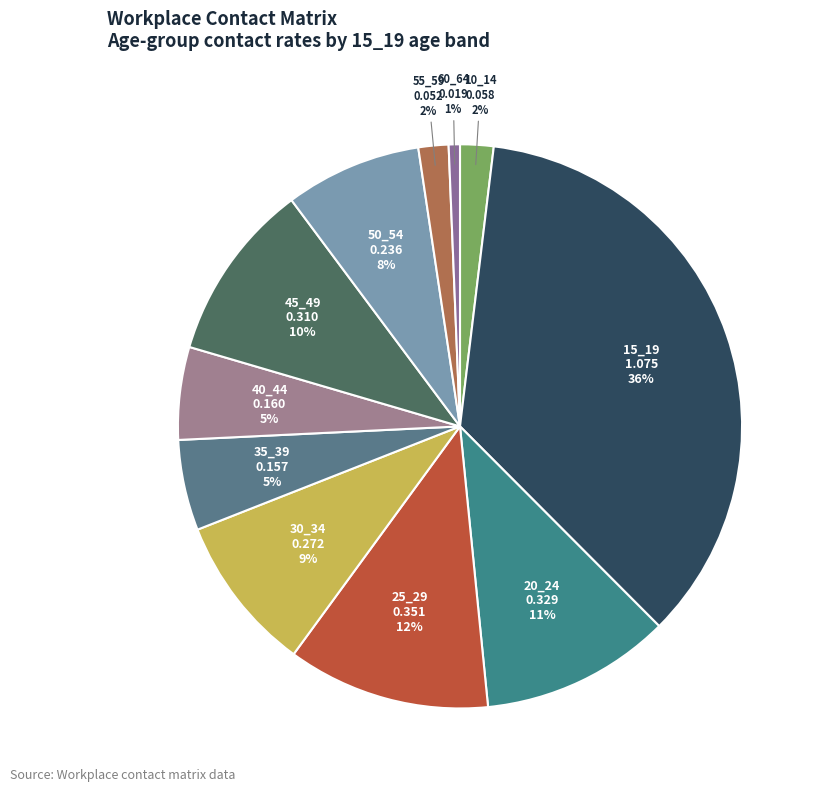

What percentage is the 55_59 slice, to the nearest percent?

2%